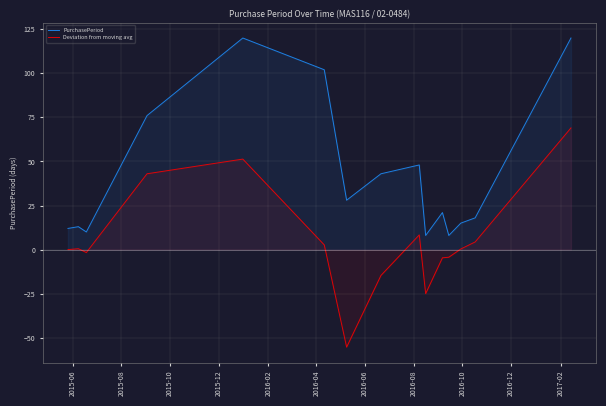

Rank the series by their maximum value, from highest to lowest.

PurchasePeriod, Deviation from moving avg